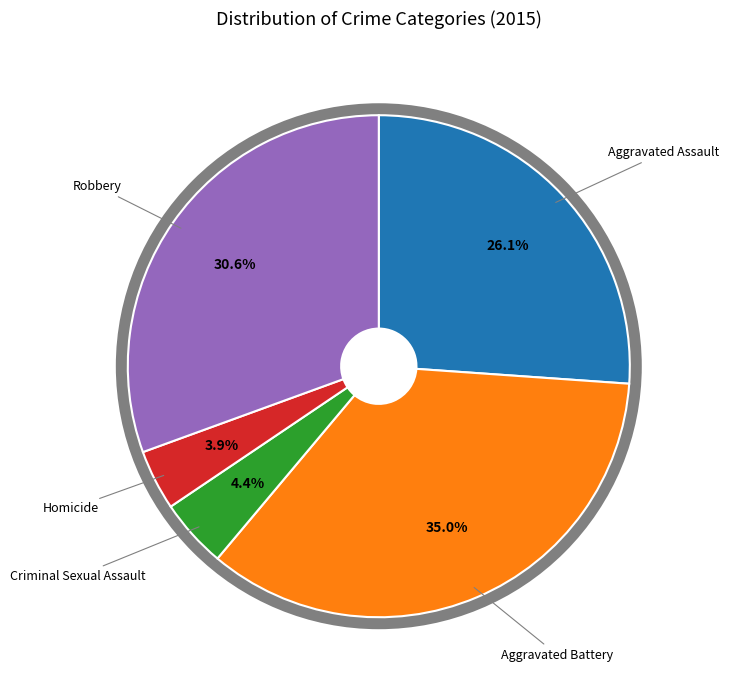

Is there a majority slice in this chart?

No